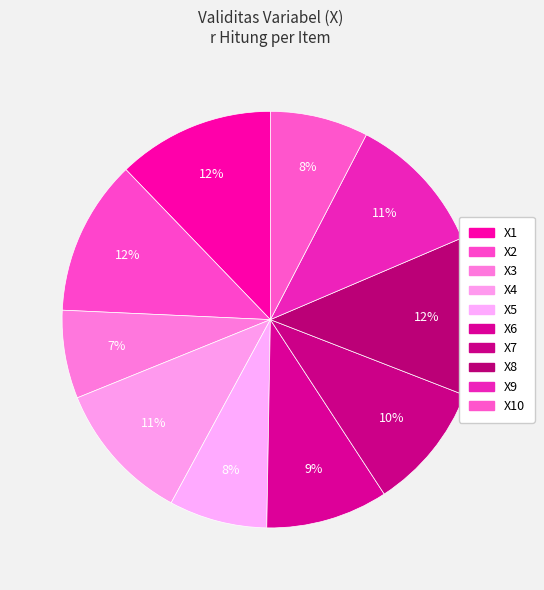

Does any single category account for the majority?

No